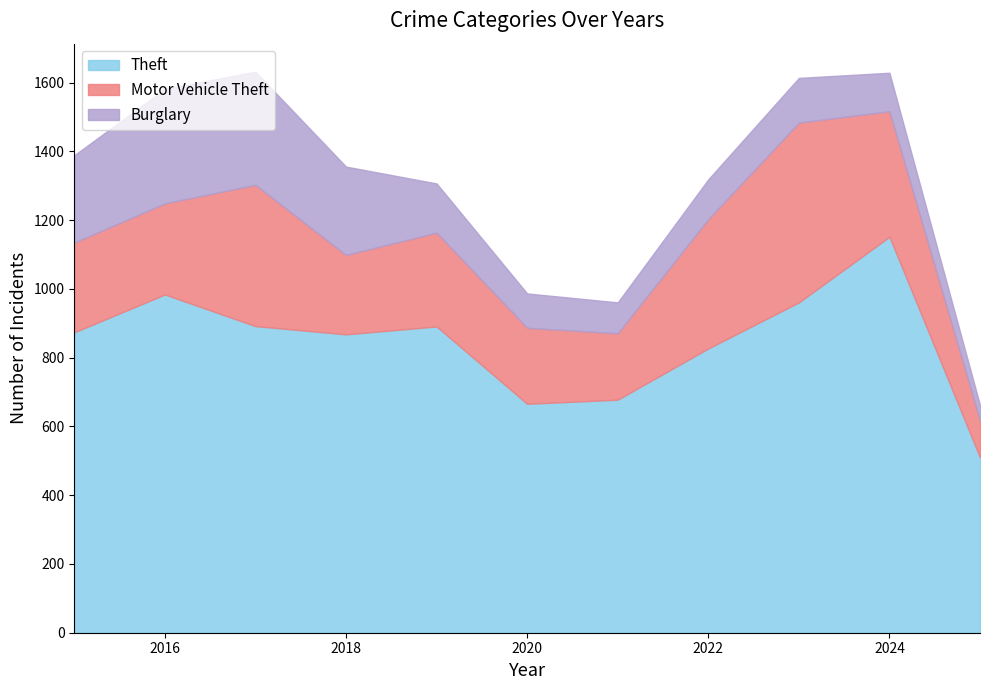

Which series has the widest spread of values?

Theft